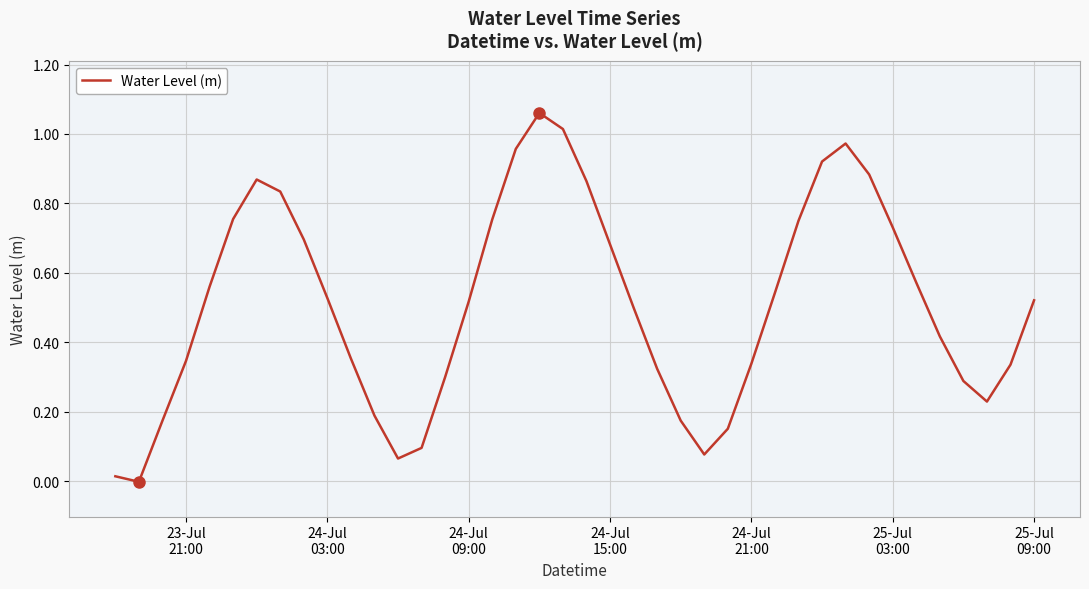

What is the sum of all values?

20.4